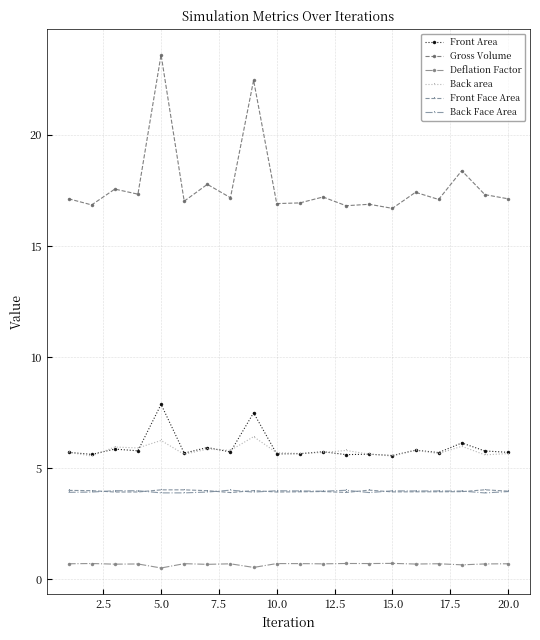

What is the value of the Front Face Area point at the 4th from the left?

3.9